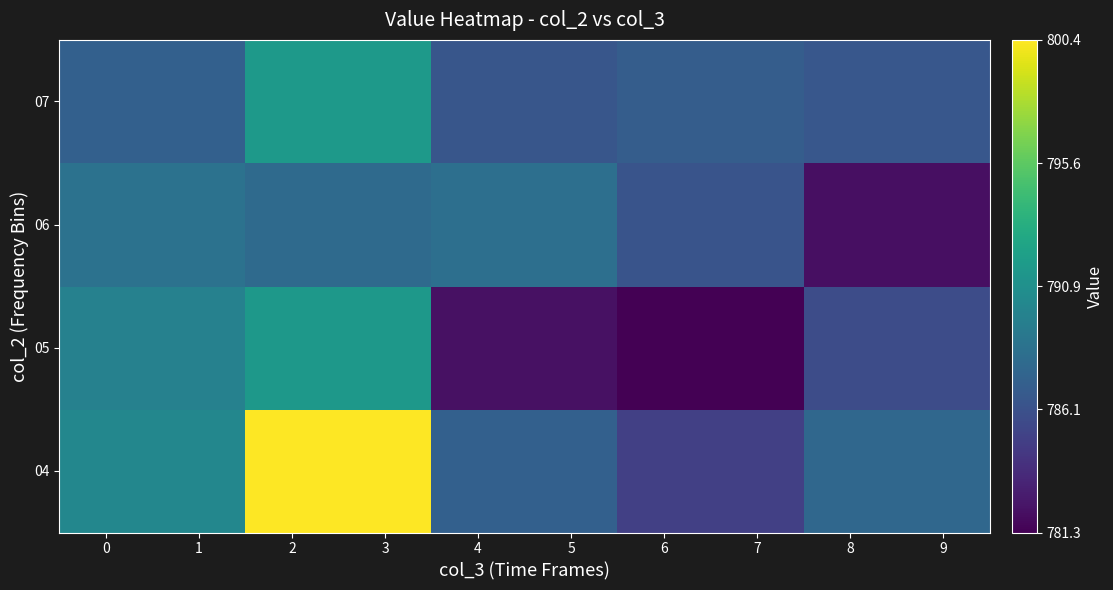

What is the spread (max minus min) of values at 4?

6.1